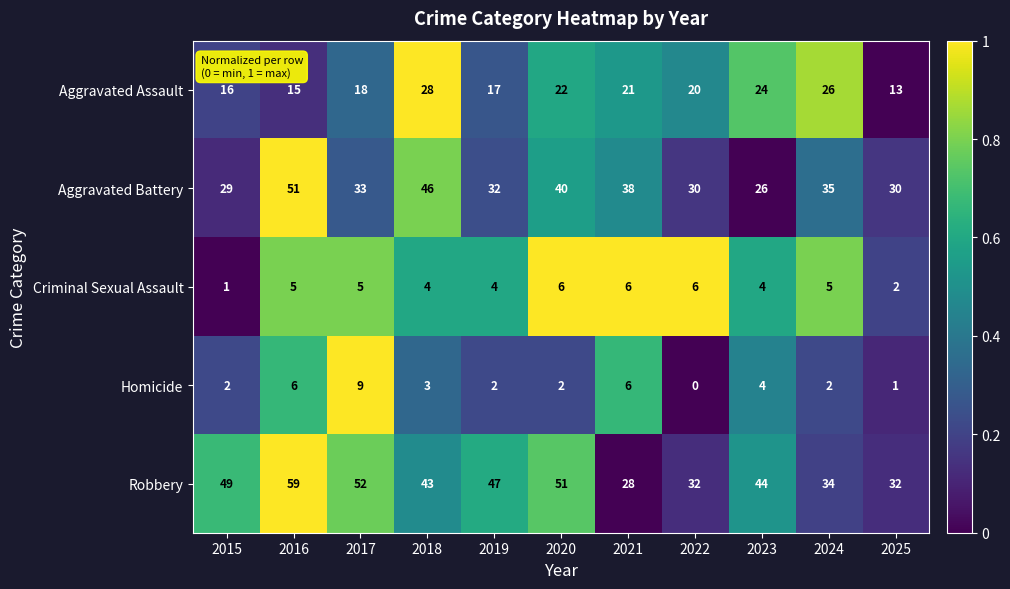

What is the difference between the highest and lowest values at 2015?

48